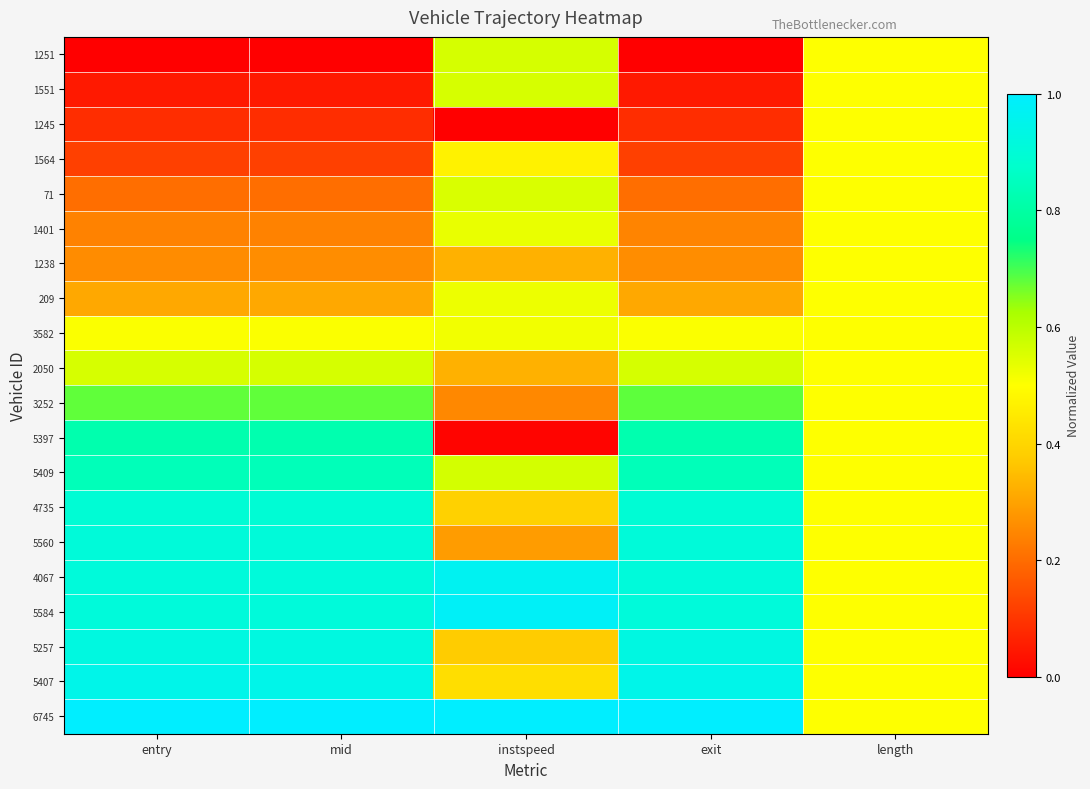

Reading left to right, list all the values displayed in this chart.

1251: entry=0.0	mid=0.0	instspeed=0.6	exit=0.0	length=0.5
1551: entry=0.0	mid=0.0	instspeed=0.6	exit=0.0	length=0.5
1245: entry=0.1	mid=0.1	instspeed=0.0	exit=0.1	length=0.5
1564: entry=0.1	mid=0.1	instspeed=0.5	exit=0.1	length=0.5
71: entry=0.2	mid=0.2	instspeed=0.6	exit=0.2	length=0.5
1401: entry=0.2	mid=0.2	instspeed=0.5	exit=0.2	length=0.5
1238: entry=0.3	mid=0.3	instspeed=0.3	exit=0.3	length=0.5
209: entry=0.3	mid=0.3	instspeed=0.5	exit=0.3	length=0.5
3582: entry=0.5	mid=0.5	instspeed=0.5	exit=0.5	length=0.5
2050: entry=0.6	mid=0.6	instspeed=0.3	exit=0.6	length=0.5
3252: entry=0.7	mid=0.7	instspeed=0.3	exit=0.7	length=0.5
5397: entry=0.8	mid=0.8	instspeed=0.0	exit=0.8	length=0.5
5409: entry=0.8	mid=0.8	instspeed=0.6	exit=0.8	length=0.5
4735: entry=0.9	mid=0.9	instspeed=0.4	exit=0.9	length=0.5
5560: entry=0.9	mid=0.9	instspeed=0.3	exit=0.9	length=0.5
4067: entry=0.9	mid=0.9	instspeed=1.0	exit=0.9	length=0.5
5584: entry=0.9	mid=0.9	instspeed=1.0	exit=0.9	length=0.5
5257: entry=0.9	mid=0.9	instspeed=0.4	exit=0.9	length=0.5
5407: entry=0.9	mid=0.9	instspeed=0.4	exit=0.9	length=0.5
6745: entry=1.0	mid=1.0	instspeed=1.0	exit=1.0	length=0.5